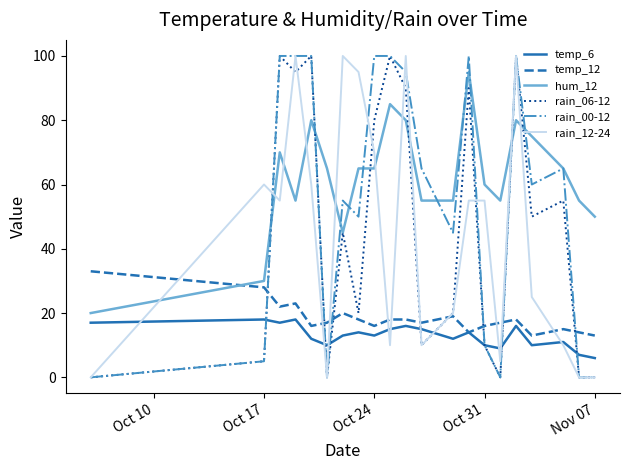

What are all the series names shown in the legend?

temp_6, temp_12, hum_12, rain_06-12, rain_00-12, rain_12-24